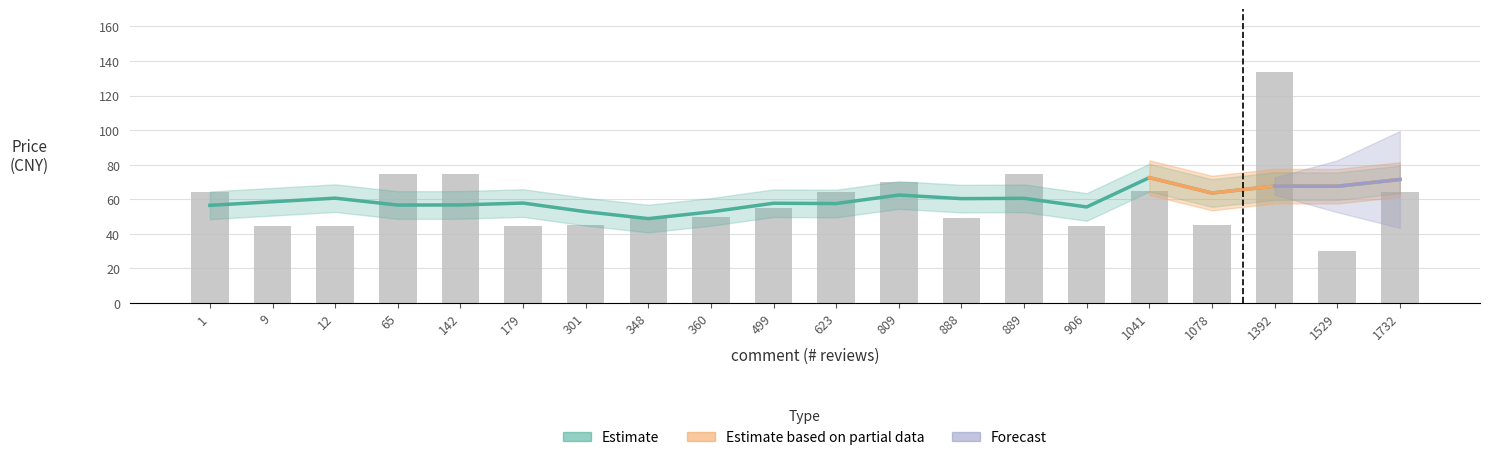

What is the change in value from 9 to 142?

+30.4